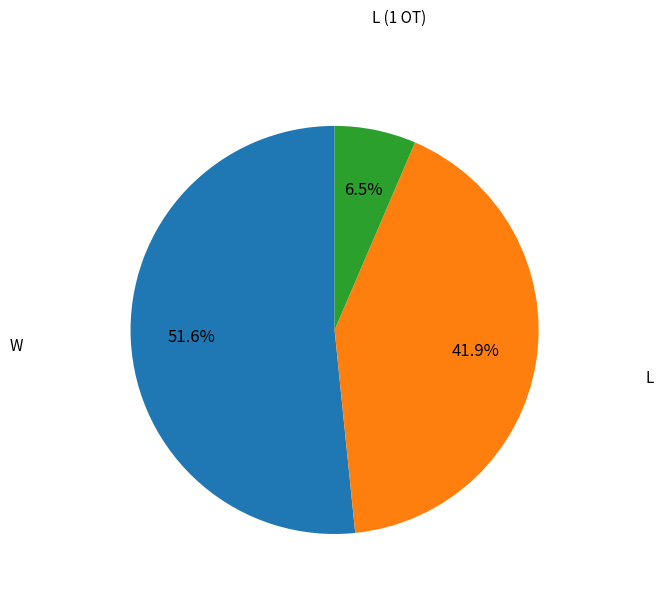

Is there any slice that represents more than half of the pie?

Yes